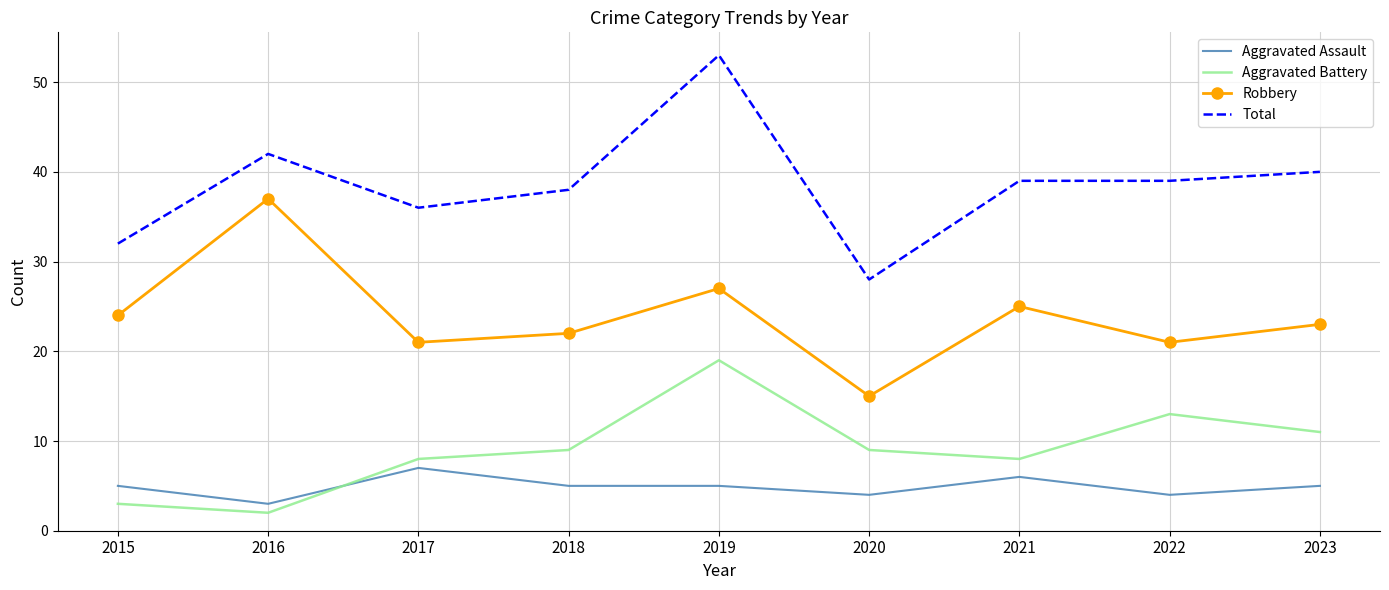

Reading left to right, list all the values displayed in this chart.

Aggravated Assault: 2015=5	2016=3	2017=7	2018=5	2019=5	2020=4	2021=6	2022=4	2023=5
Aggravated Battery: 2015=3	2016=2	2017=8	2018=9	2019=19	2020=9	2021=8	2022=13	2023=11
Robbery: 2015=24	2016=37	2017=21	2018=22	2019=27	2020=15	2021=25	2022=21	2023=23
Total: 2015=32	2016=42	2017=36	2018=38	2019=53	2020=28	2021=39	2022=39	2023=40